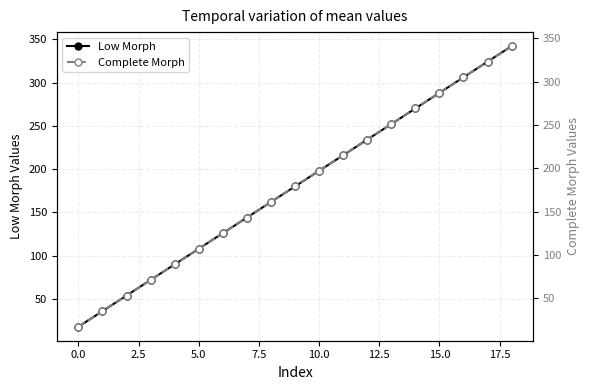

True or false: Complete Morph and Low Morph intersect in this chart.

False